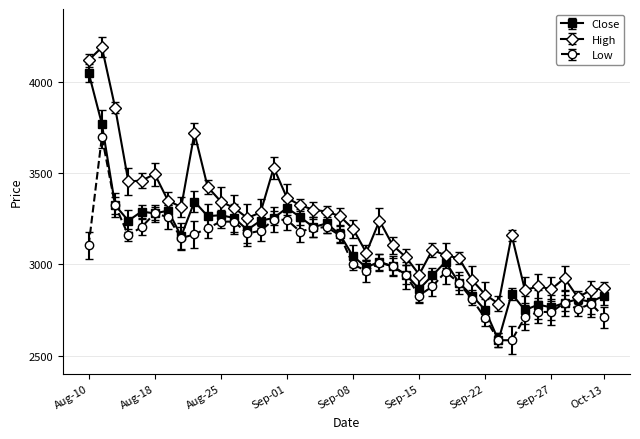

Which series has the largest total across all categories?

High